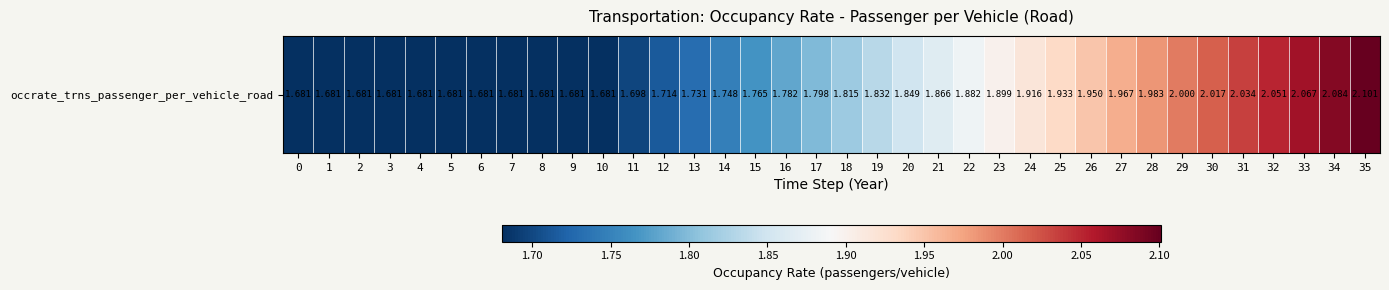

What is the greatest value displayed?

2.1